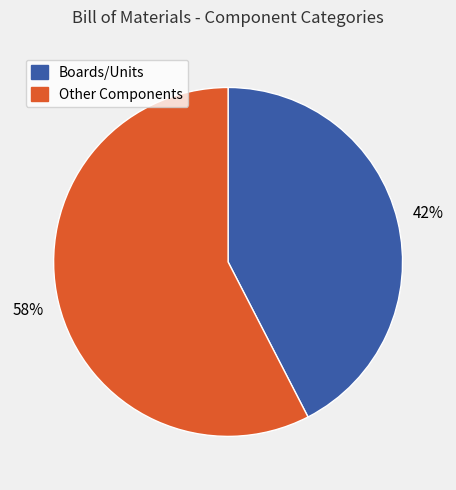

To the nearest percent, what is the average slice percentage?

50%